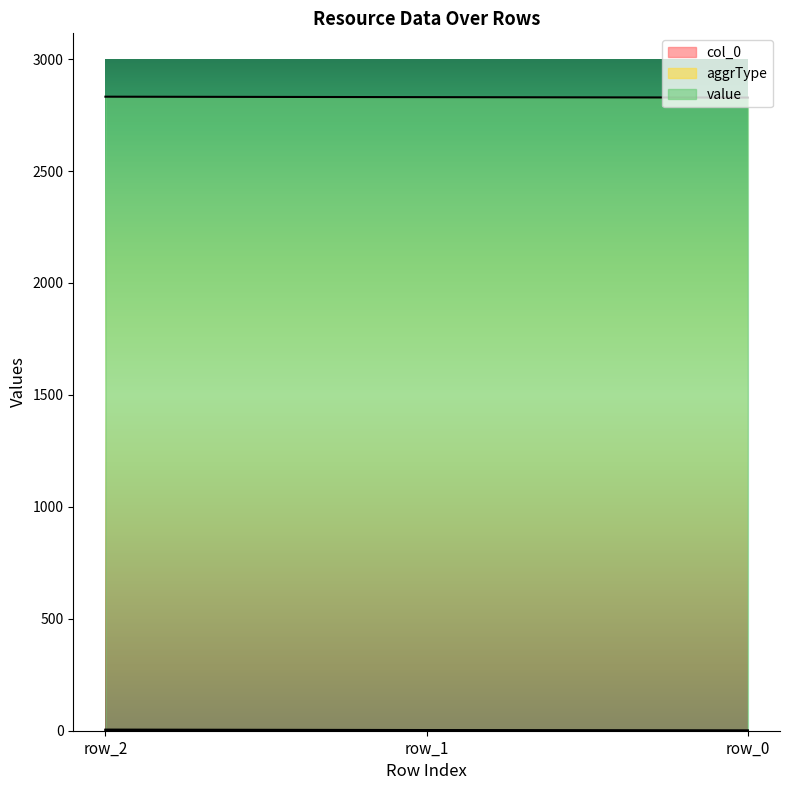

True or false: aggrType has a value of 1 at row_0.

False